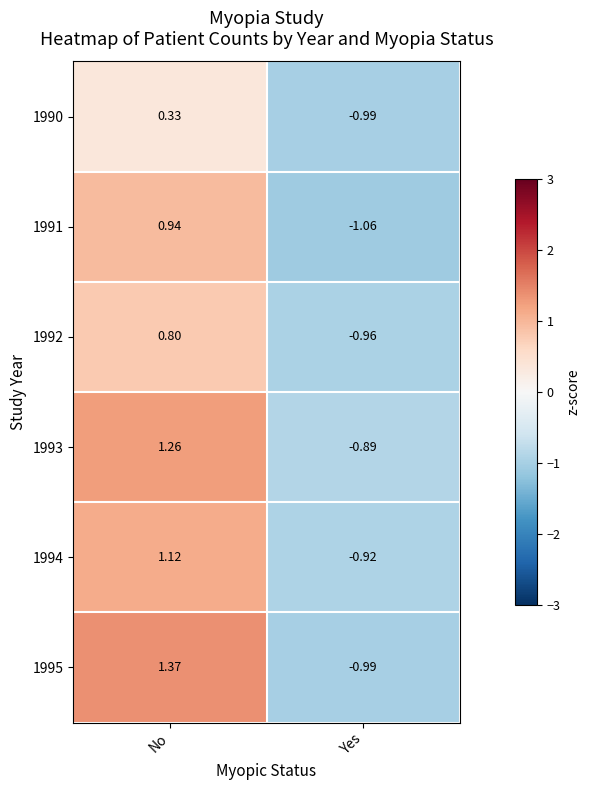

Which series has the largest total across all categories?

1995